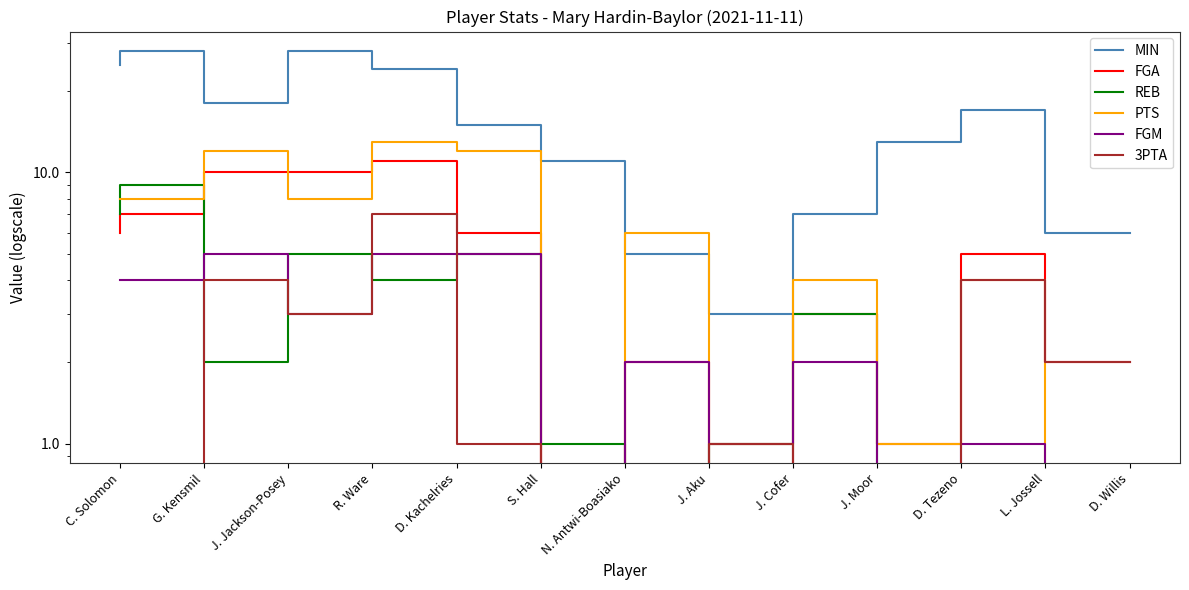

What is the total value across all series at L. Jossell?

31